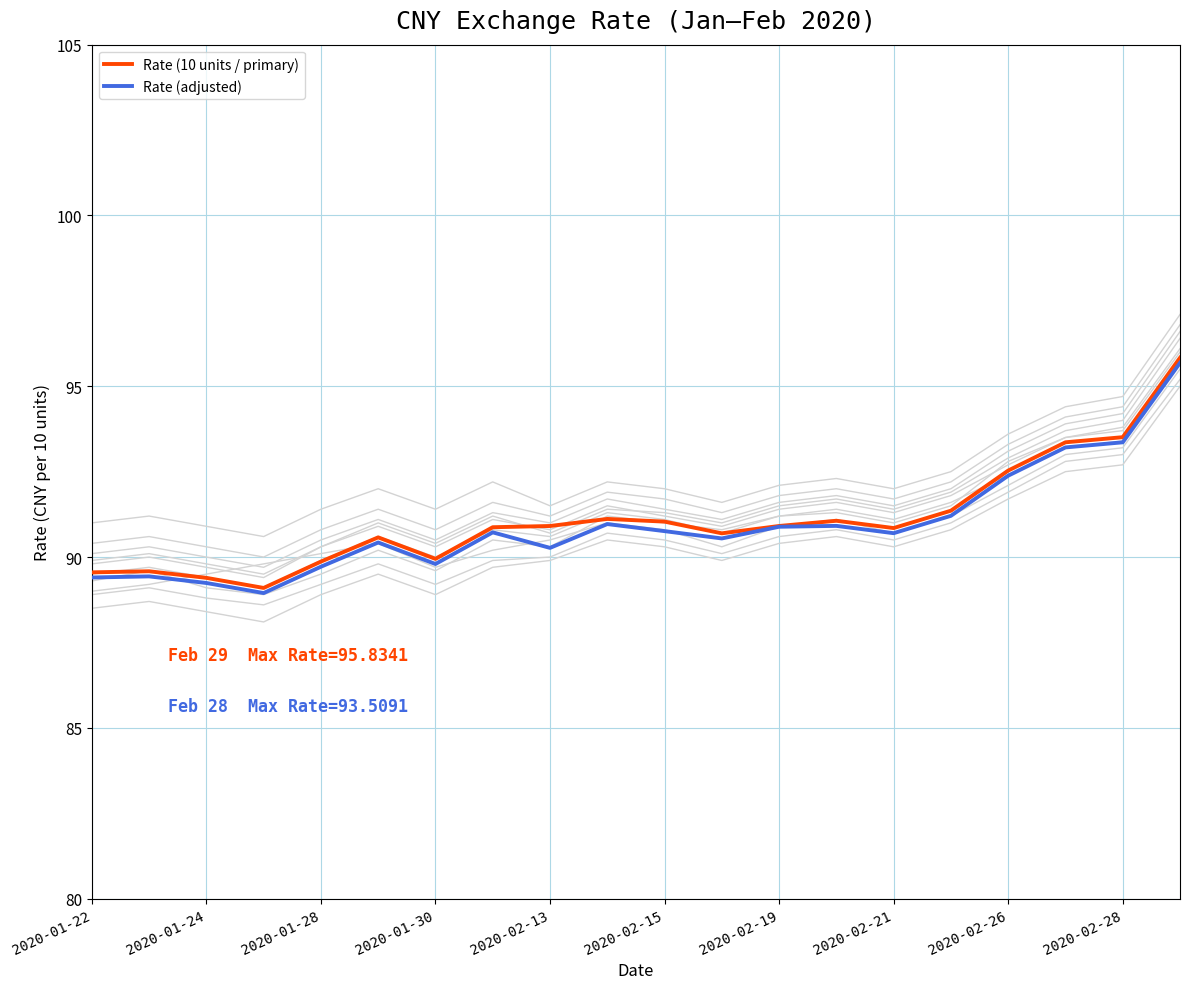

Is it true that Rate (adjusted) equals 89.2 at 2020-01-24?

True